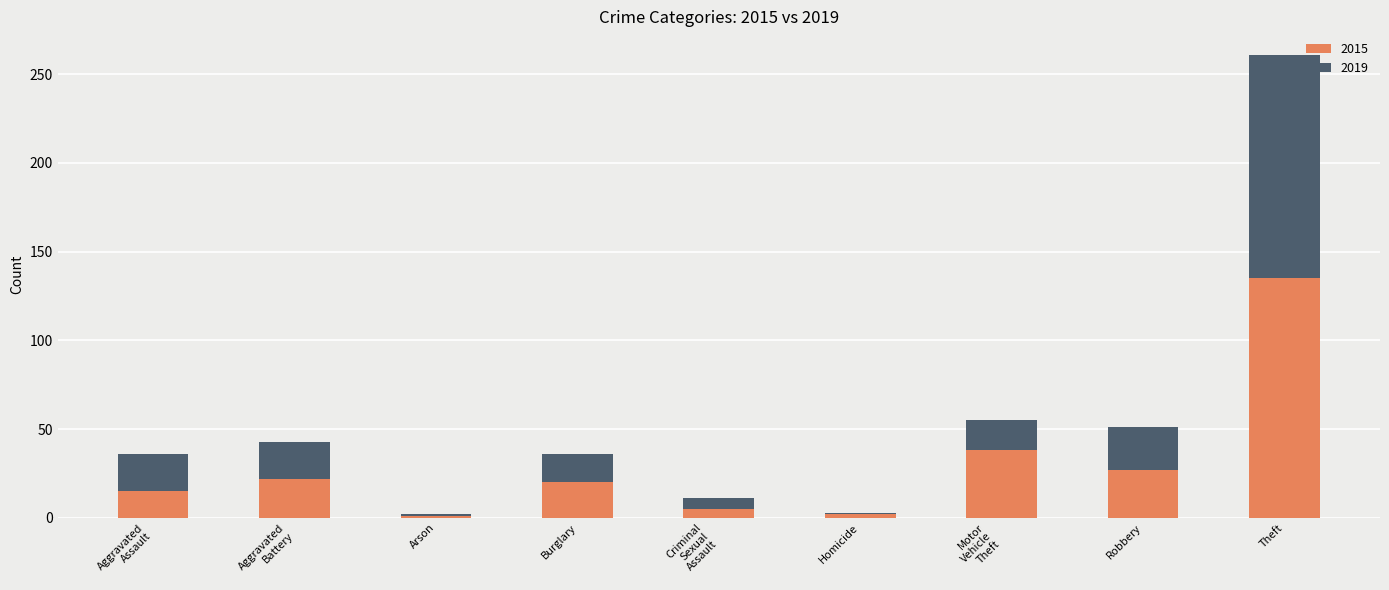

How many values in the 2015 series are below 20?

4